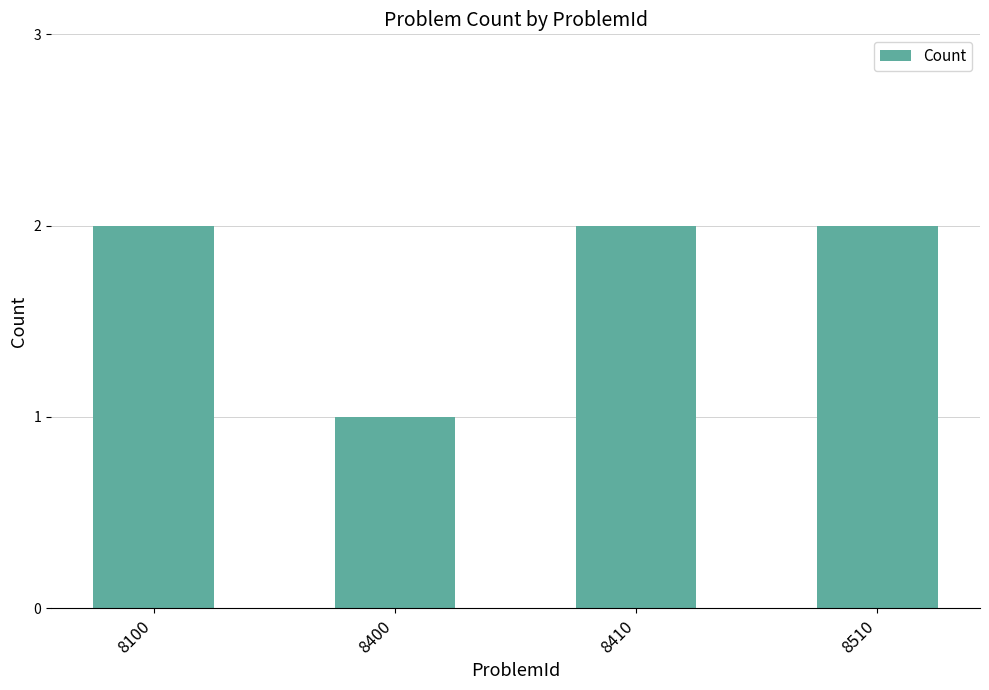

Approximately how many times larger is the value at 8400 compared to 8410?

0.5